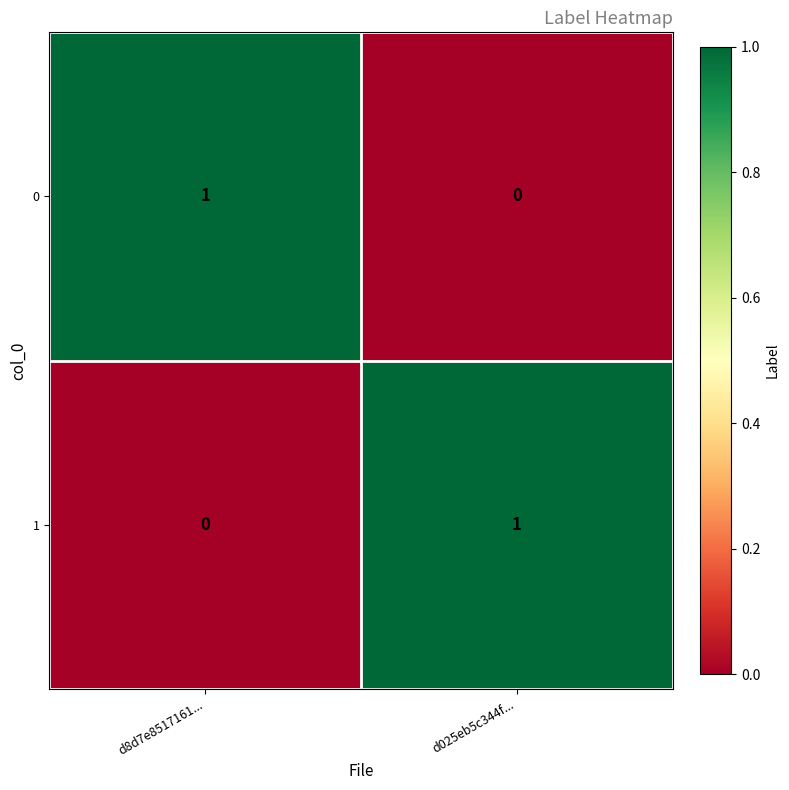

What is the total value across all series at d025eb5c344f...?

1